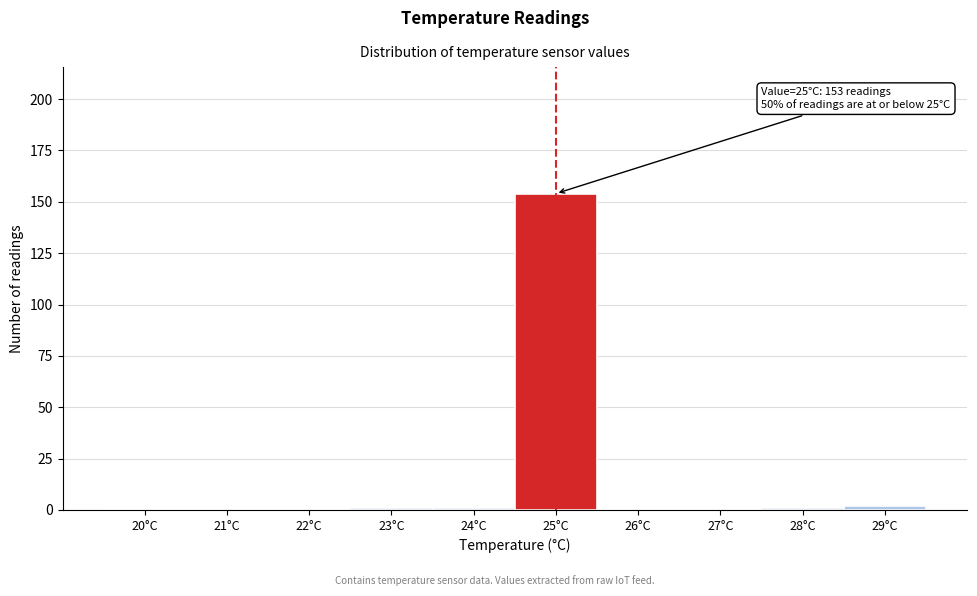

Reading left to right, transcribe all the data shown in this chart.

20°C=0	21°C=0	22°C=0	23°C=1	24°C=1	25°C=154	26°C=0	27°C=0	28°C=1	29°C=2